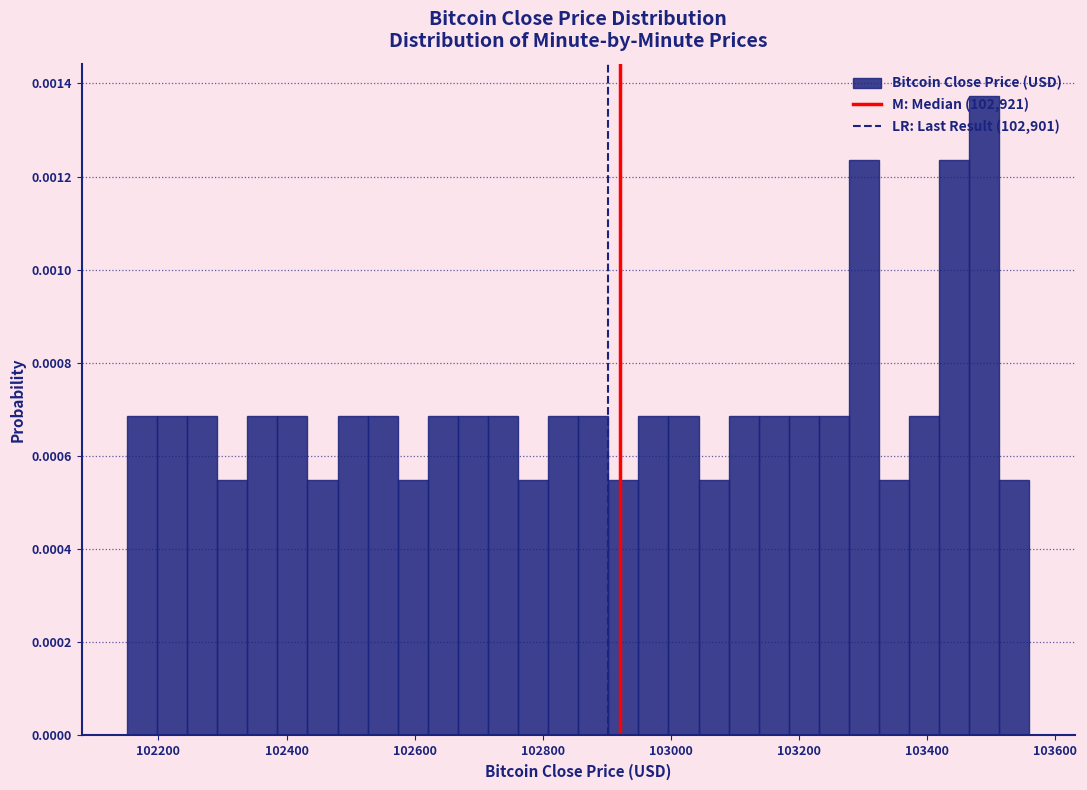

Read against the x-axis, roughly where is the centre of the tallest bar?

103480